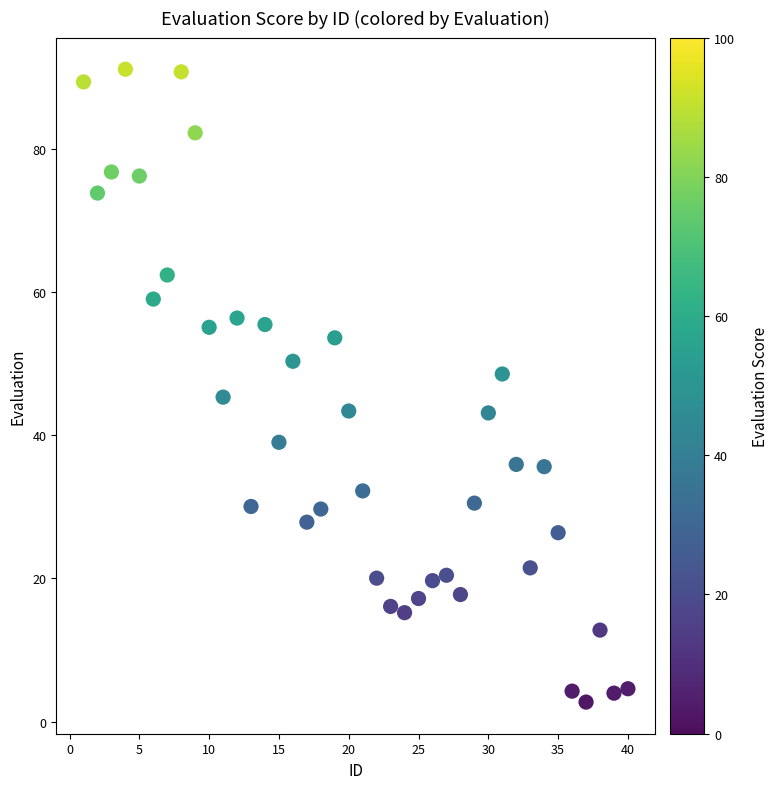

What is the range of X values (max minus min)?

39.0